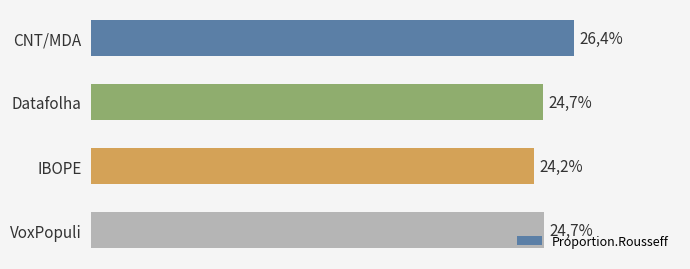

Does the chart contain any negative values?

No